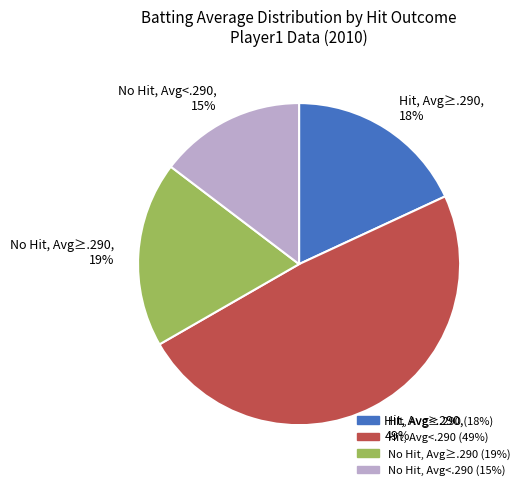

The Hit, Avg≥.290, 18% slice represents 18% of the pie. True or false?

True